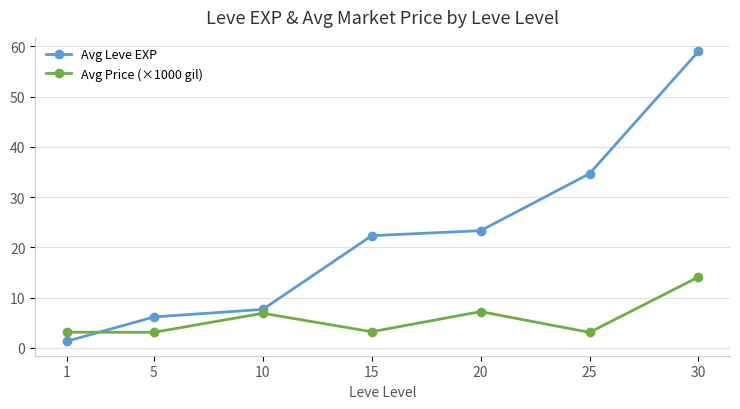

Between 5 and 20, which series saw the biggest shift?

Avg Leve EXP